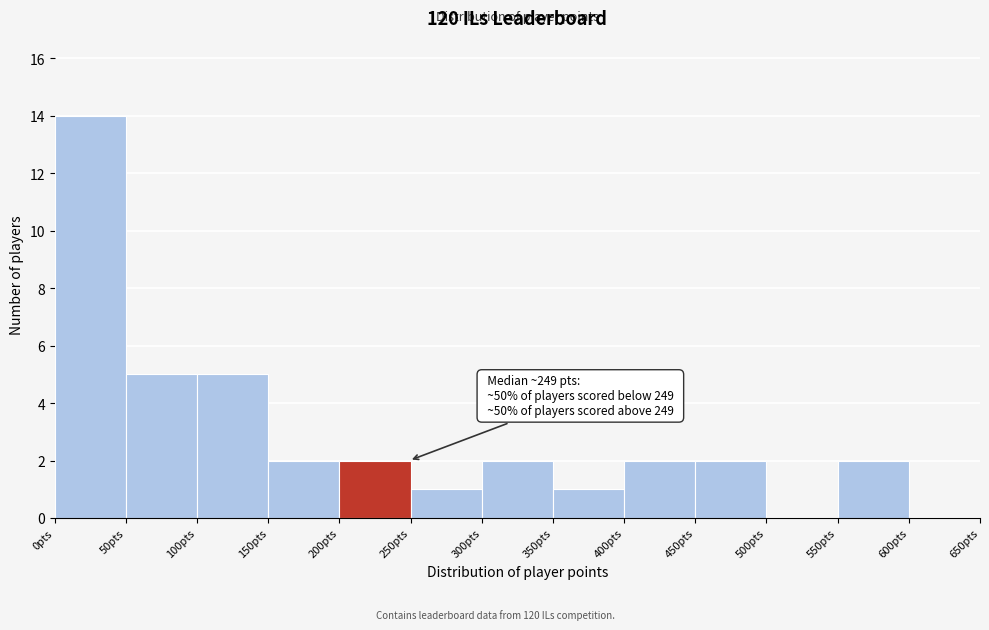

Which range on the x-axis has the tallest bar?

0 to 50